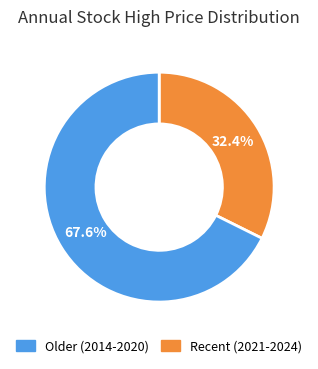

Is there any slice that represents more than half of the pie?

Yes